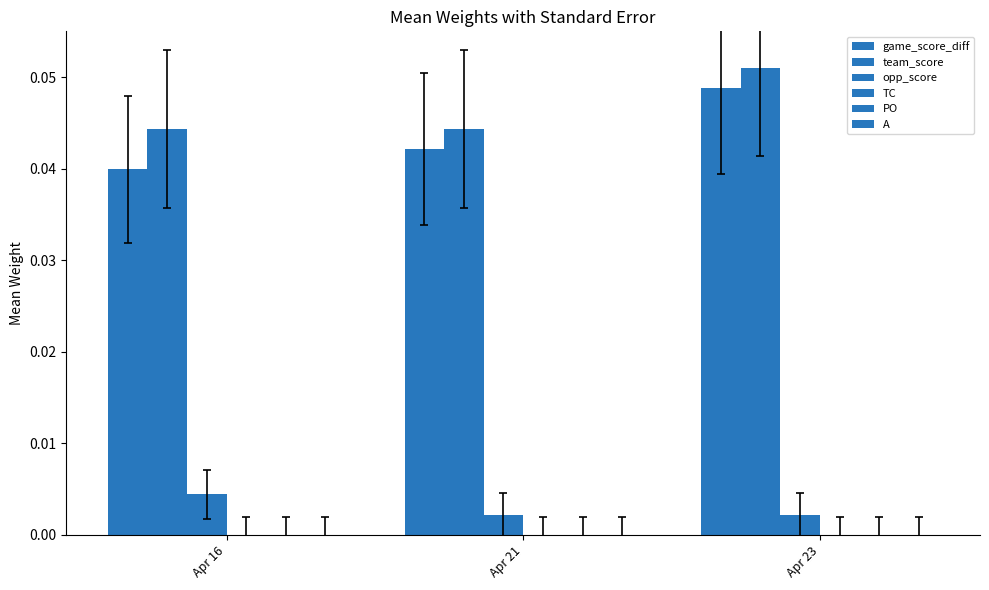

Which has a higher value, Apr 21 or Apr 16?

Apr 21